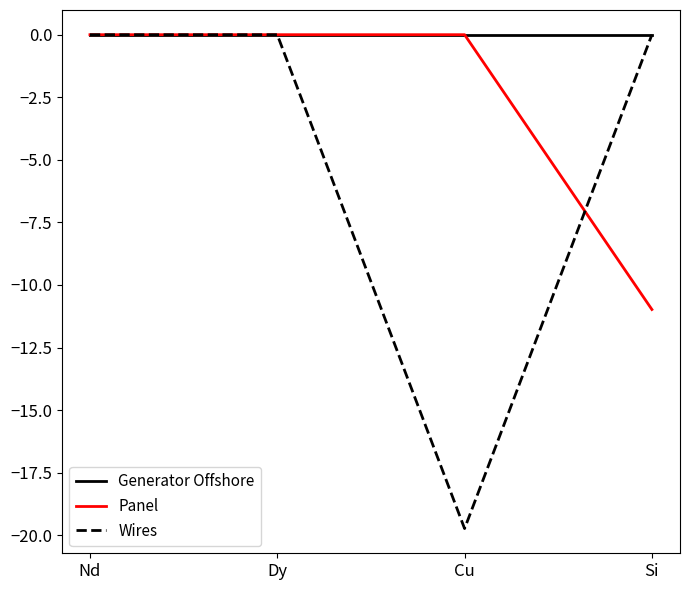

True or false: Generator Offshore has a value of 0.0 at Dy.

True